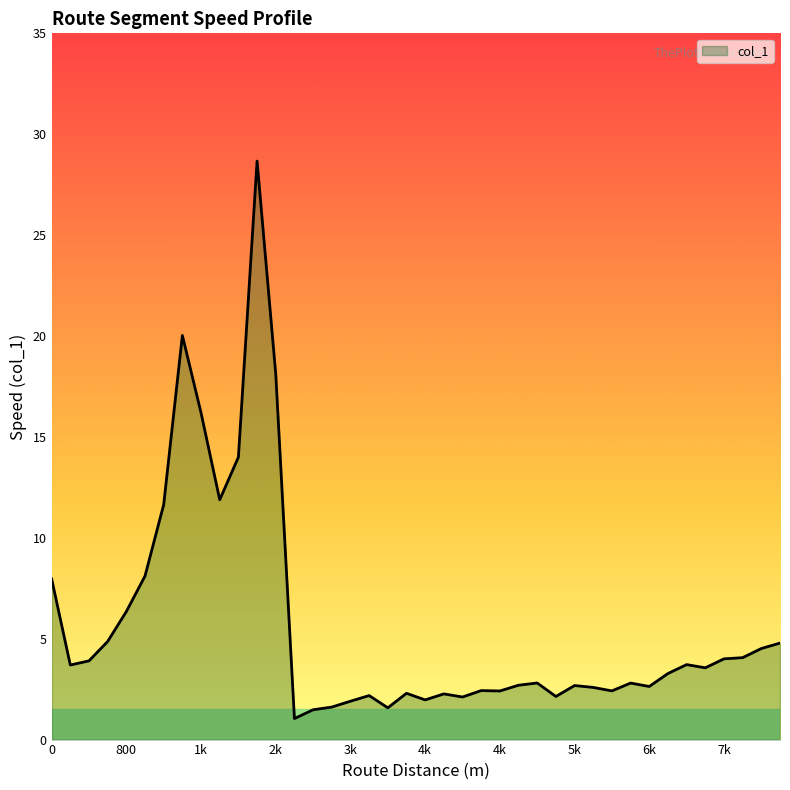

What is the difference between the maximum and minimum values?

27.6